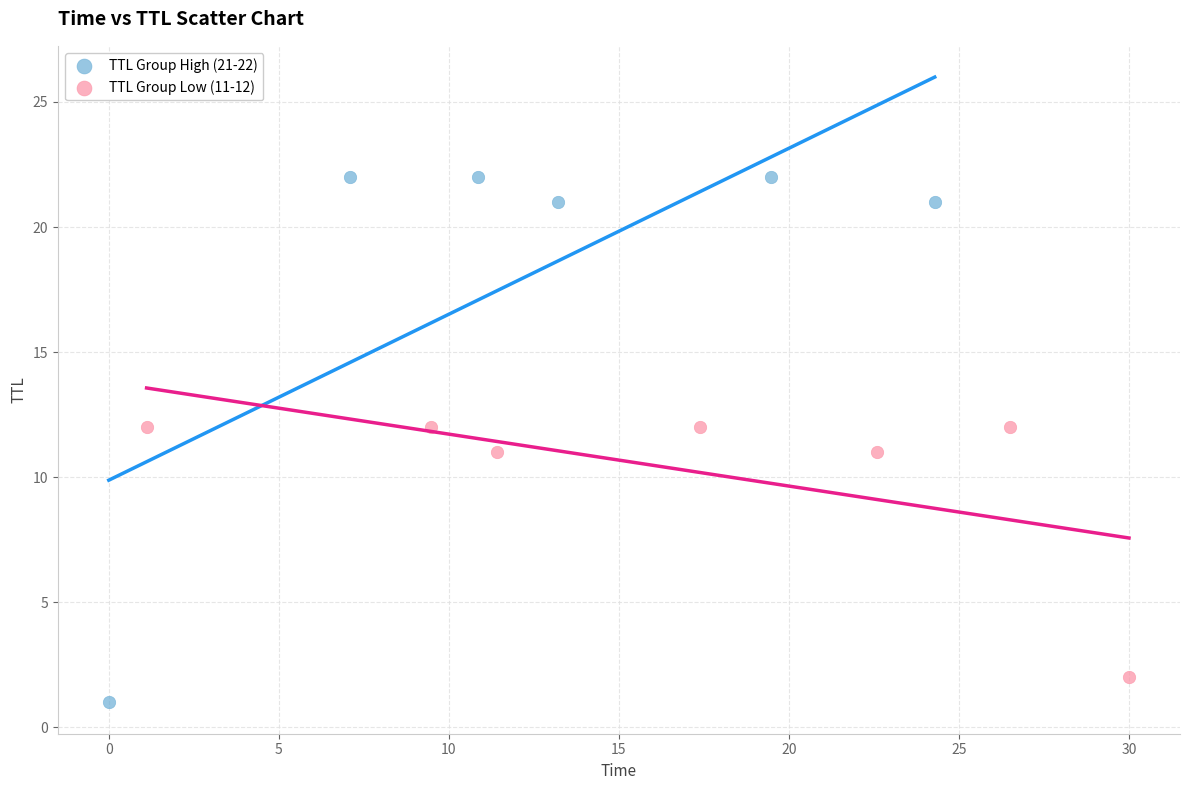

Which series has the largest Y range (max minus min)?

TTL Group High (21-22)